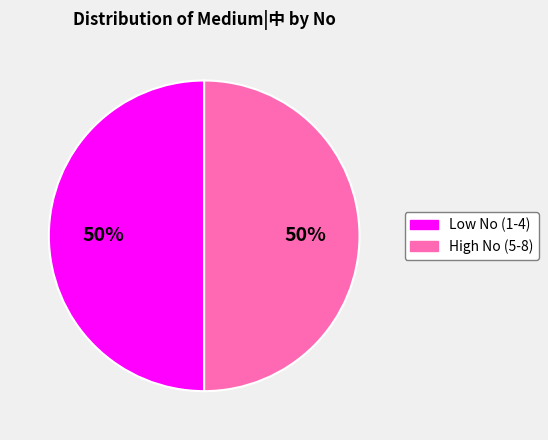

Count the number of slices in the pie.

2